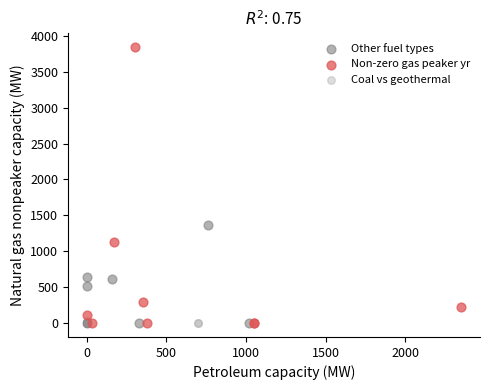

Which series contains the highest Y value?

Non-zero gas peaker yr